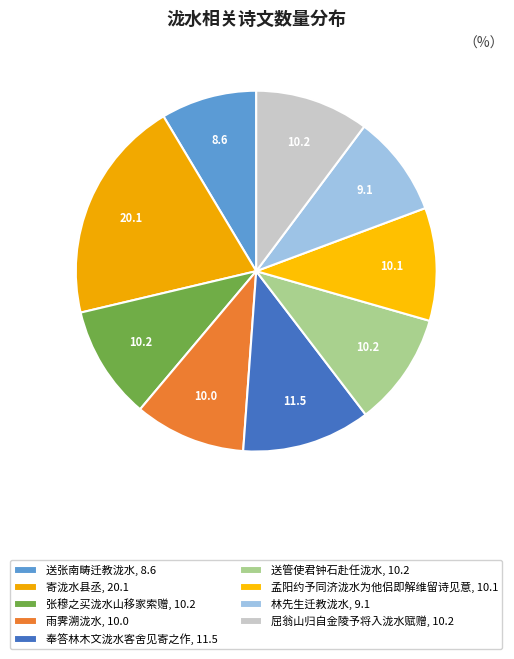

How many slices are in this pie chart?

9